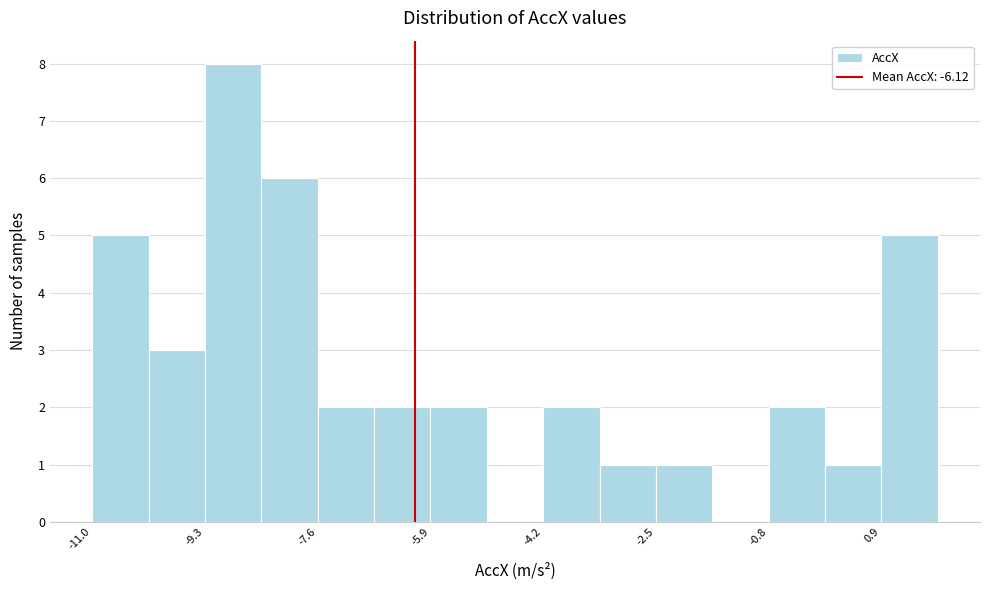

What is the height of the bar covering -10.2 to -9.2 on the x-axis? Neither the bar edges nor the heights are printed on the chart, so give them approximately, as read against the axes.

3